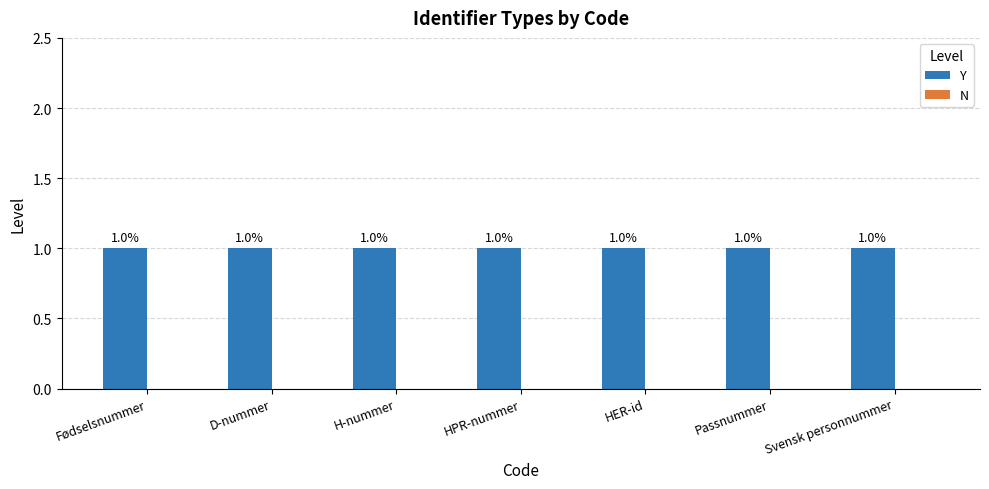

At which category is the sum across all series the highest?

Fødselsnummer